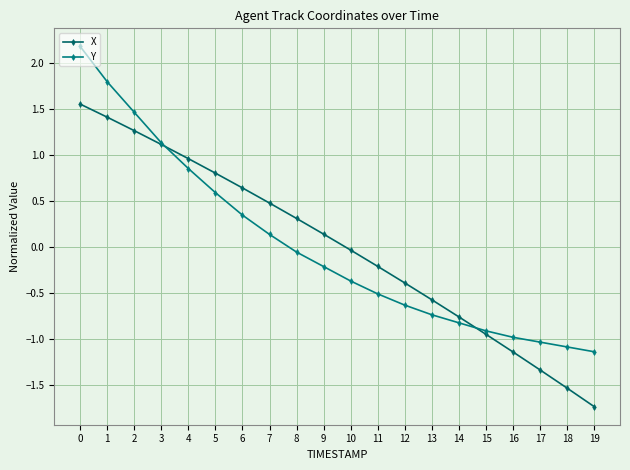

What is the greatest value displayed?

2.2